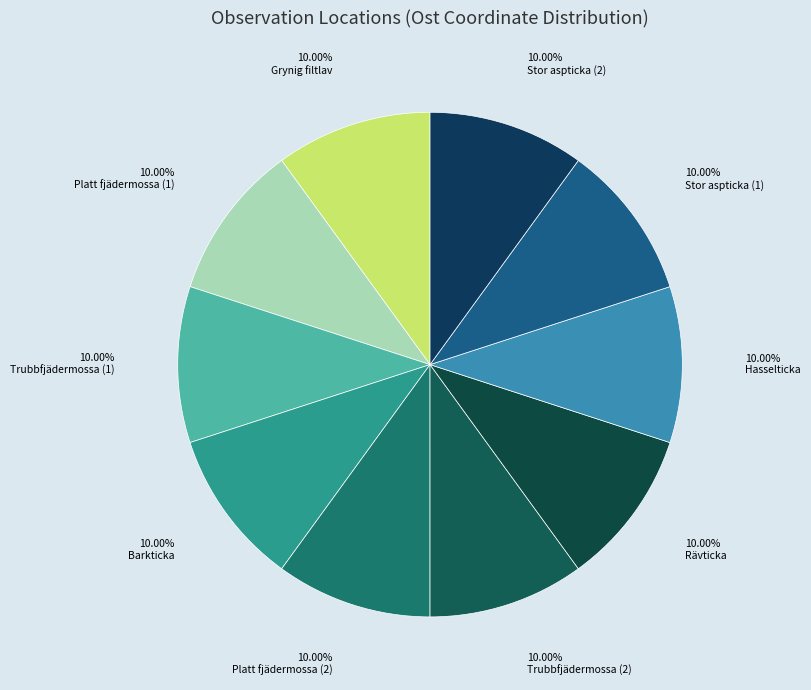

To the nearest percent, what portion does Trubbfjädermossa (1) represent?

10%